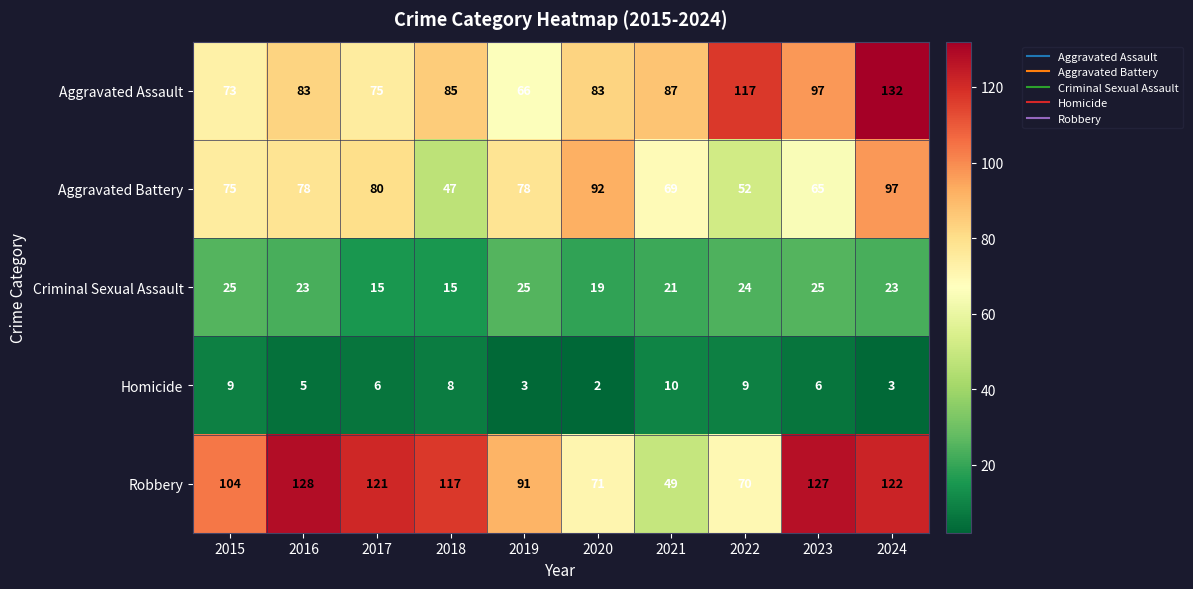

What is the sum of the Criminal Sexual Assault values at 2021 and 2022?

45